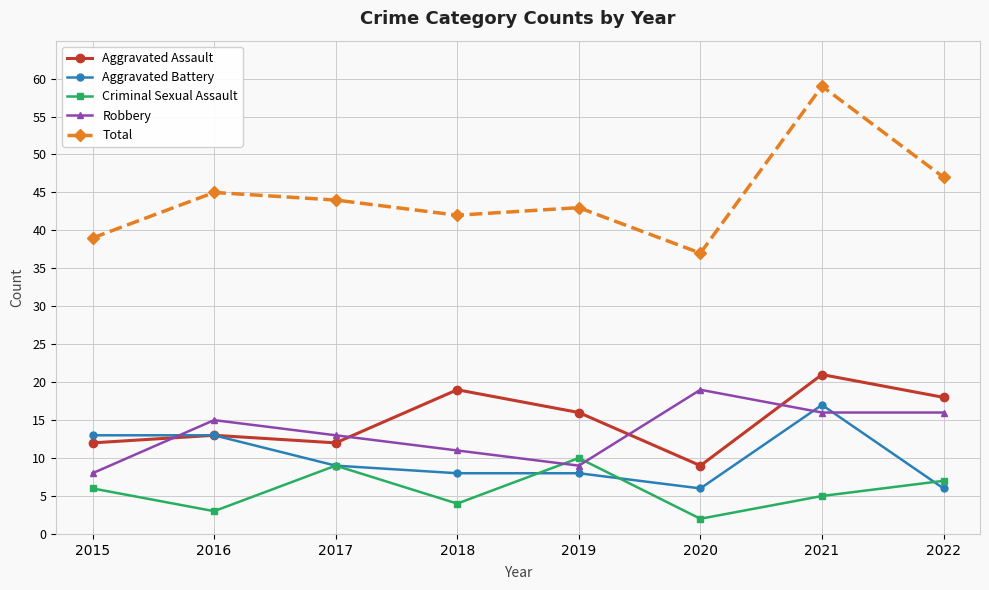

What is the sum of all Aggravated Battery values?

80